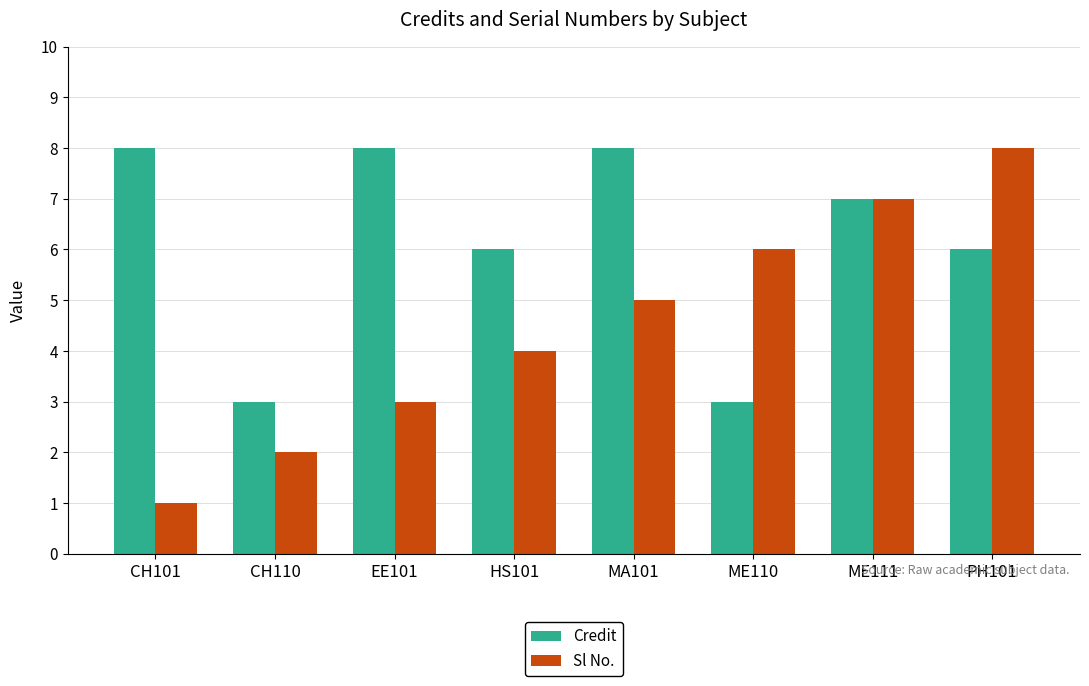

What is the difference between the second highest and minimum values in the Sl No. series?

6